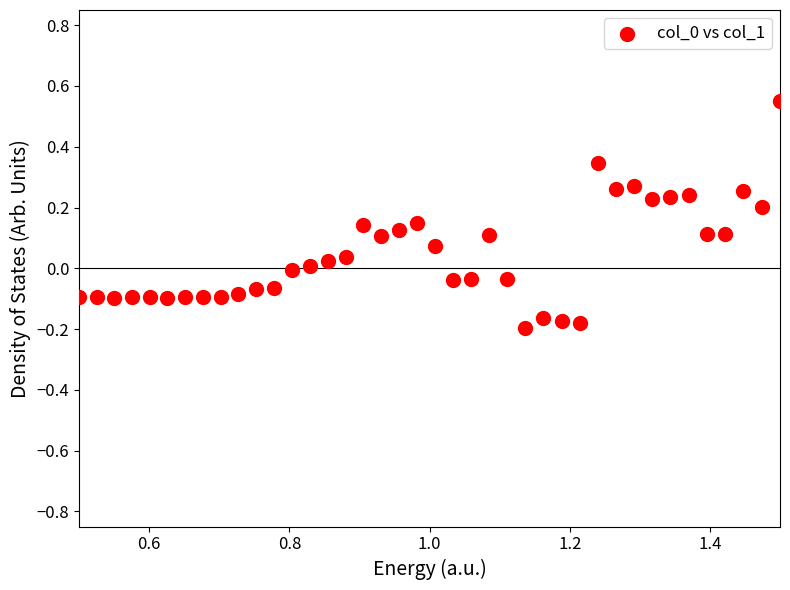

What is the range of X values (max minus min)?

1.0